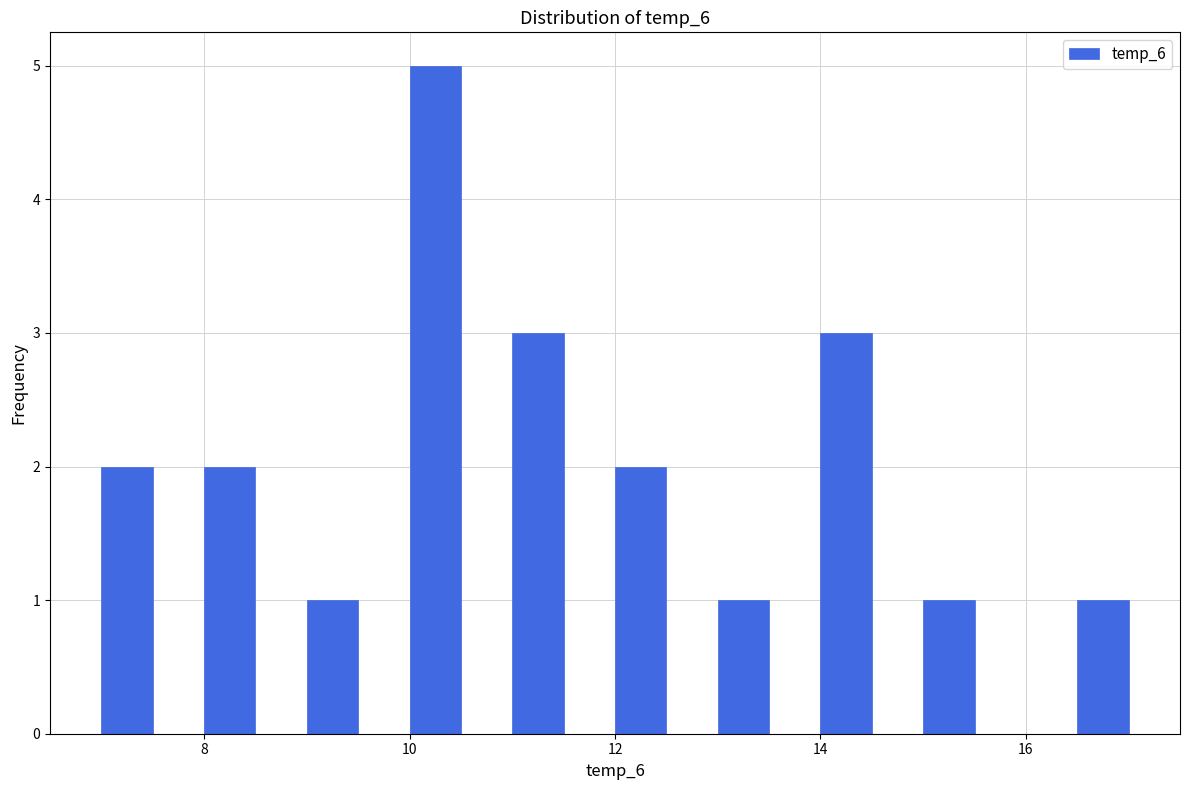

Read against the x-axis, roughly where is the centre of the tallest bar?

10.2